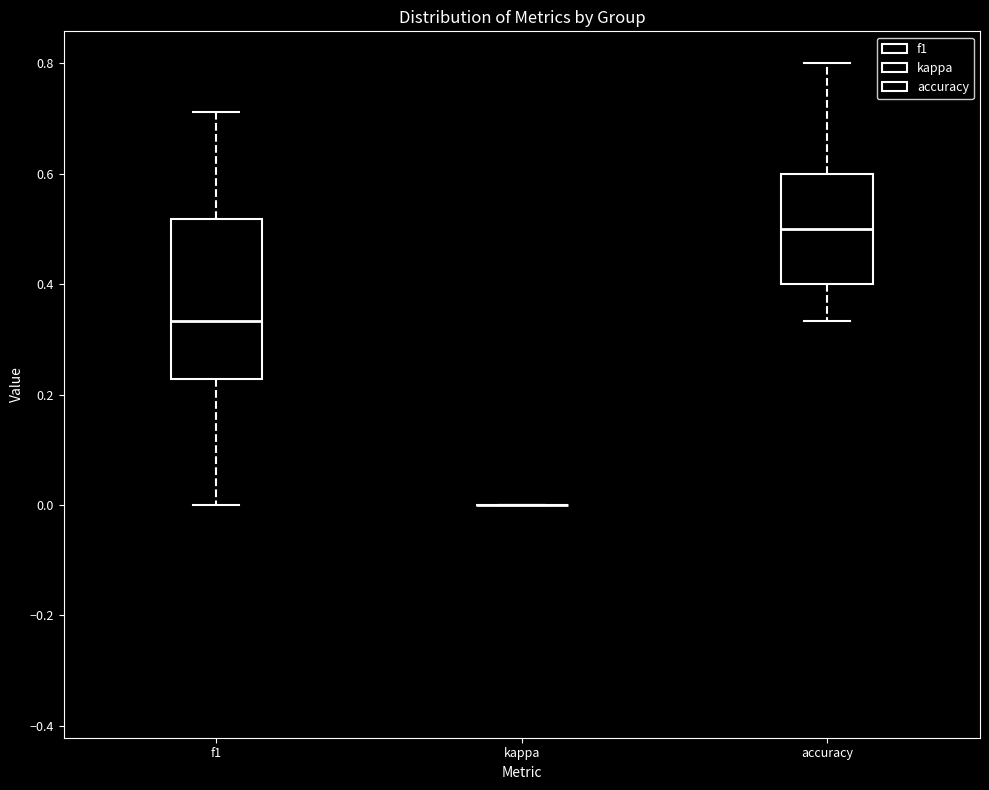

Reading left to right, transcribe this box plot: for each box, give where its median line is, the range the box spans, and where its two whiskers end, as read against the y-axis. The values are not printed on the chart, so give them approximately, as read against the axis.

f1: median 0.34, box 0.22 to 0.52, whiskers 0.00 to 0.72
kappa: box collapsed to a line at 0.00, whiskers 0.00 to 0.00
accuracy: median 0.50, box 0.40 to 0.60, whiskers 0.34 to 0.80